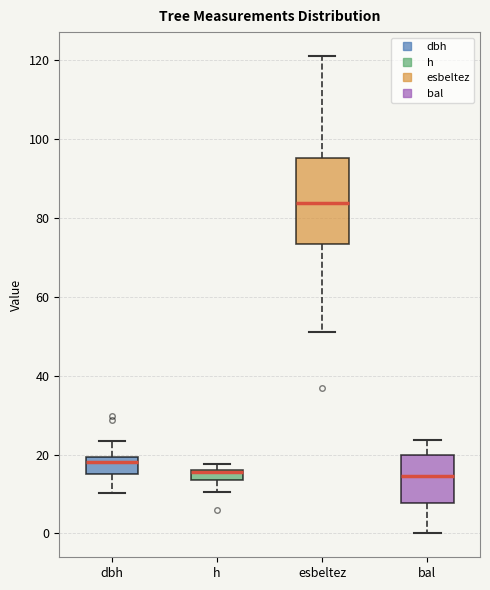

Where is the lower edge of the box for bal on the y-axis? The values are not printed on the chart, so give them approximately, as read against the axis.

8